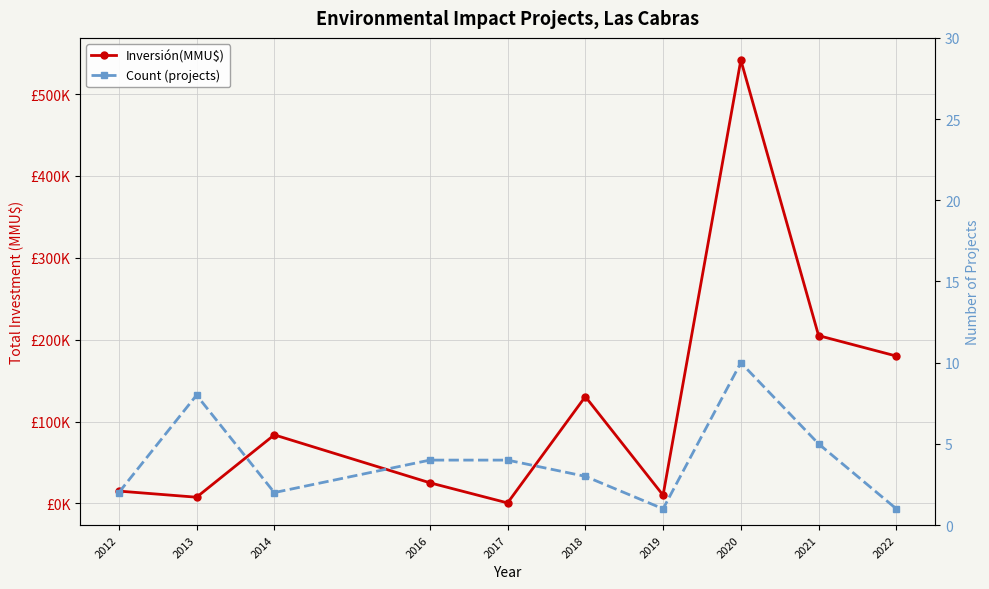

At which category is the sum across all series the highest?

2020